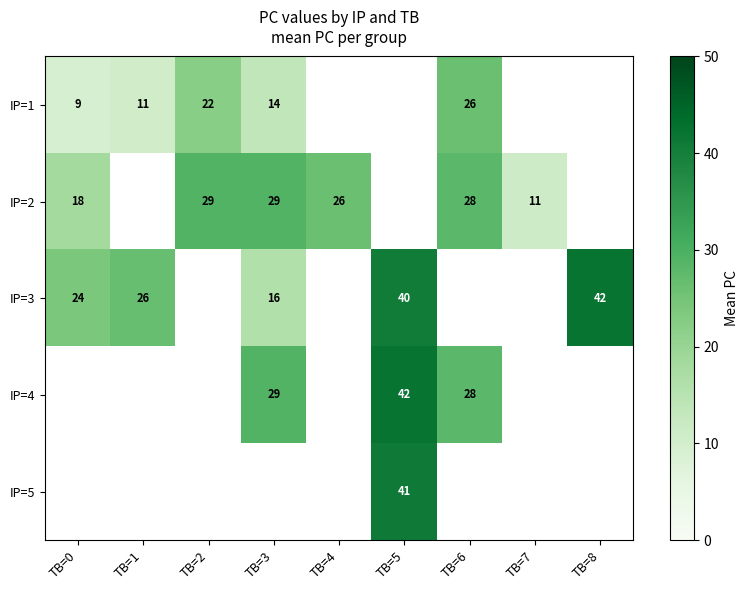

Which series has the widest spread of values?

IP=3